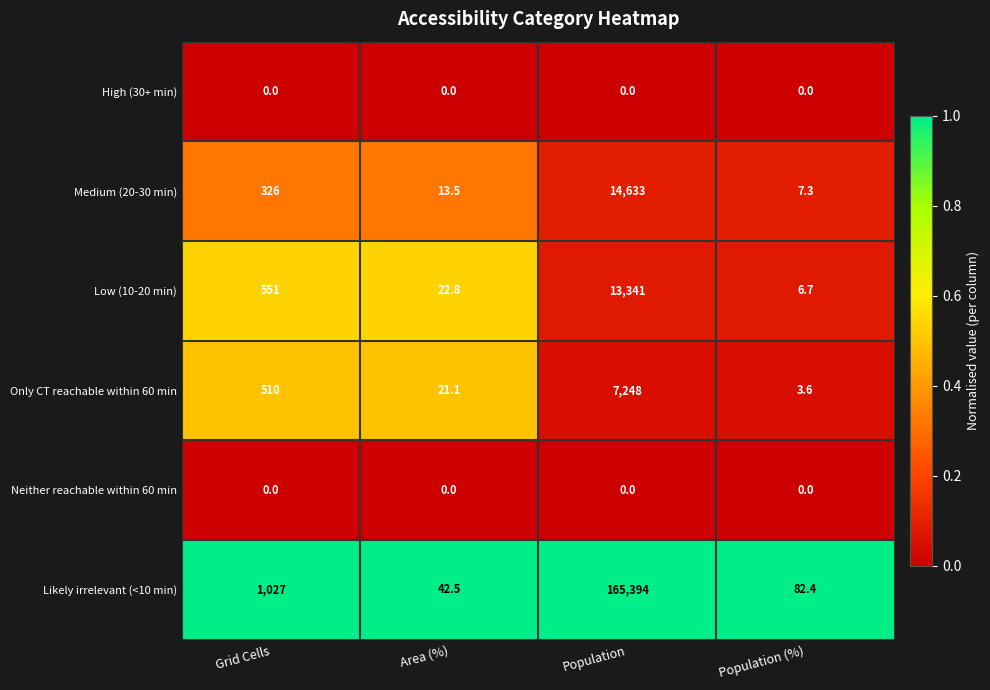

At which category is the sum across all series the highest?

Population